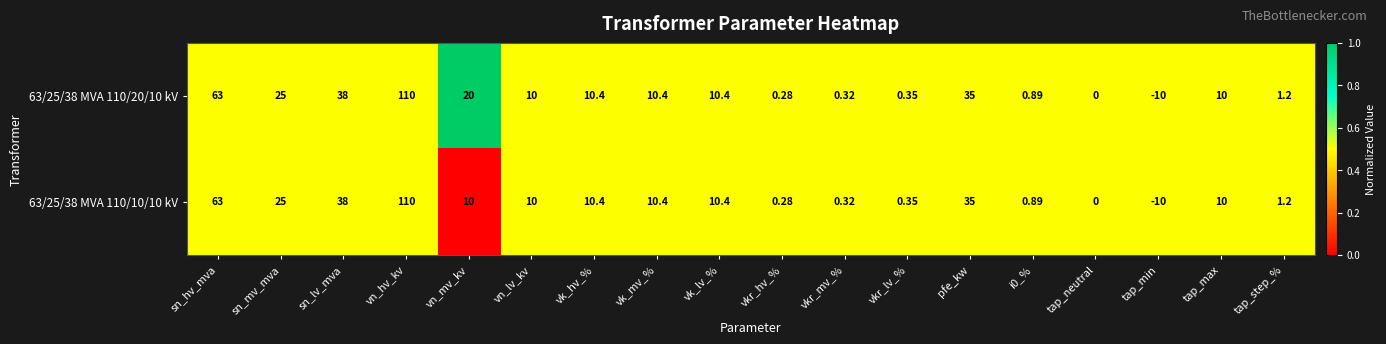

How many negative values does the 63/25/38 MVA 110/20/10 kV series have?

1